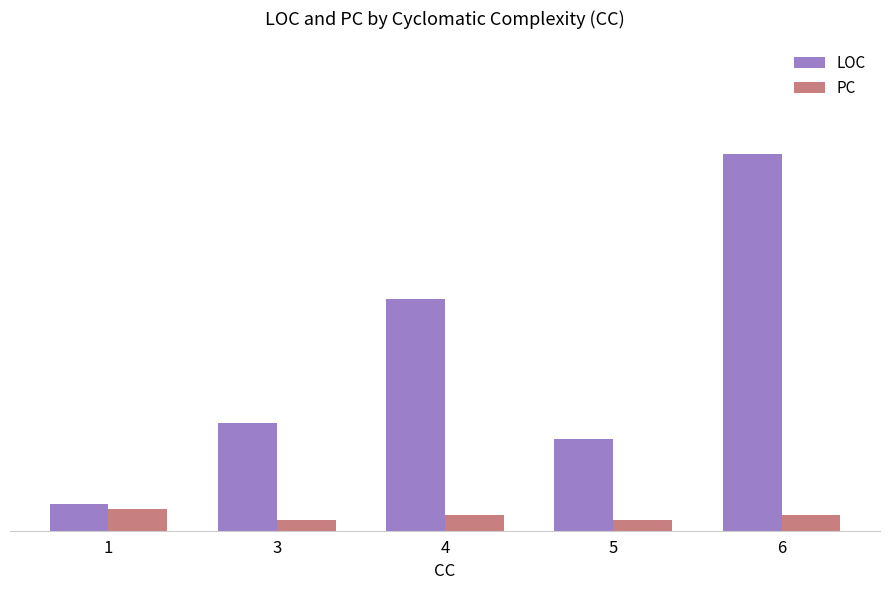

At how many categories does at least one series exceed 20?

2